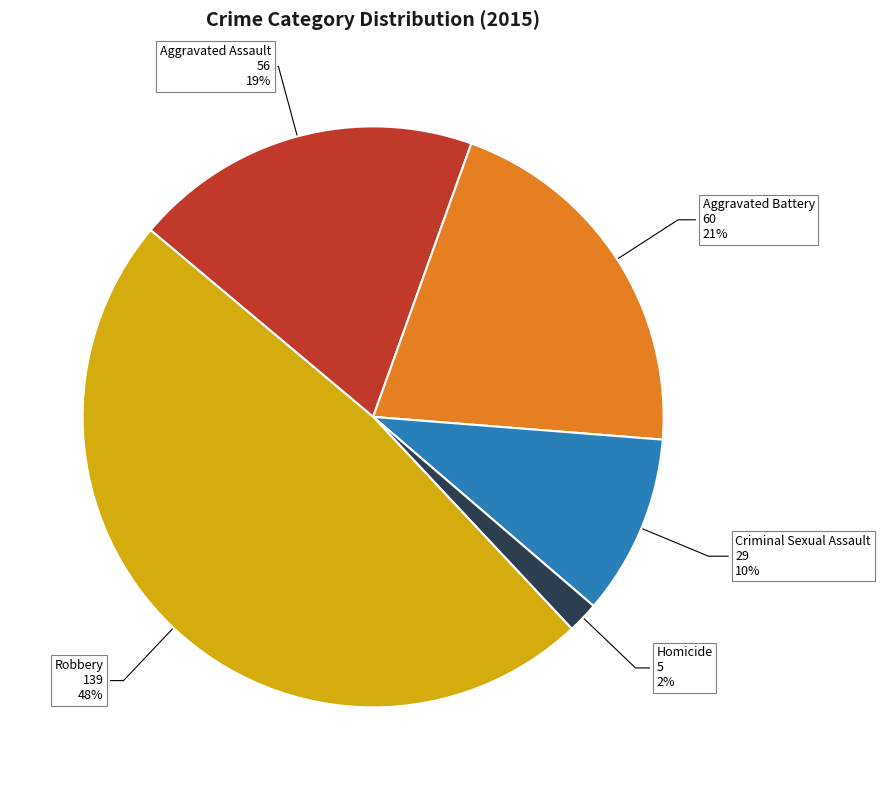

To the nearest percent, what is the difference between the largest and smallest slice percentages?

46%